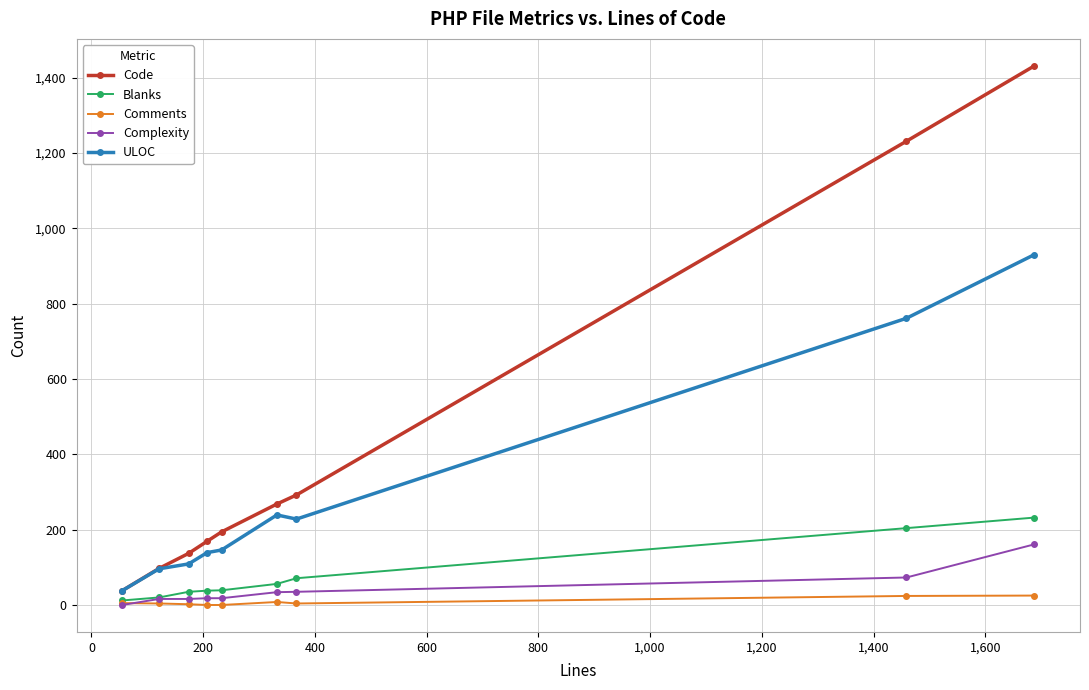

Does the chart display data point markers on the line(s)?

Yes